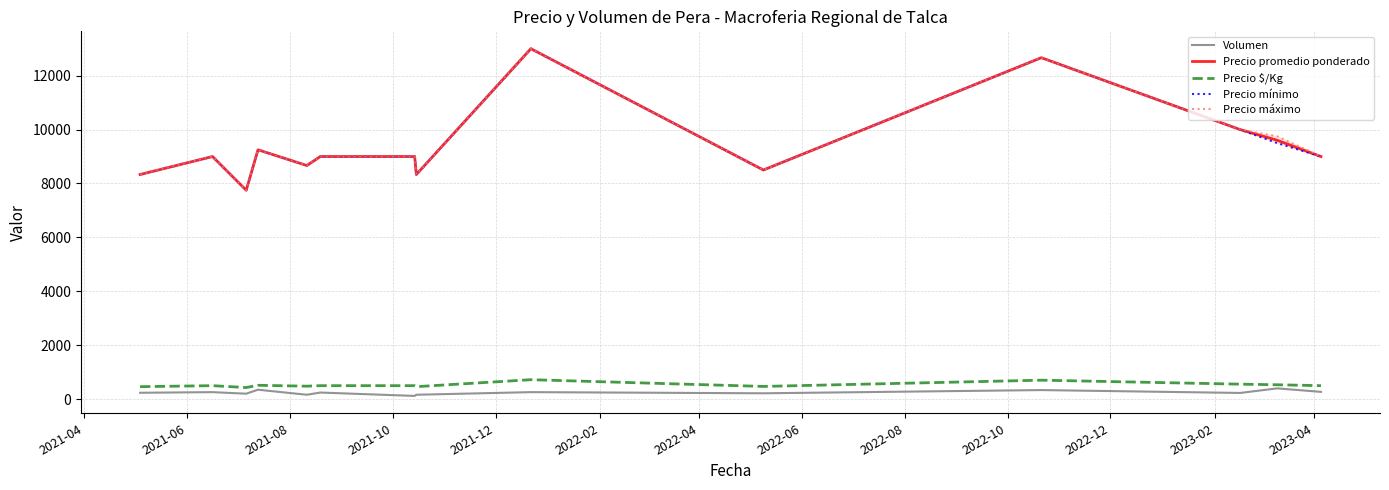

Reading left to right, what are all the values shown in this chart?

Volumen: 236.7	260.0	202.5	350.0	163.3	245.0	120.0	163.3	260.0	217.5	336.7	230.0	400.0	270.0
Precio promedio ponderado: 8333.3	9000.0	7750.0	9250.0	8666.7	9000.0	9000.0	8333.3	13000.0	8500.0	12666.7	10000.0	9604.2	9000.0
Precio $/Kg: 463.0	500.0	430.8	514.0	481.3	500.0	500.0	462.8	722.0	472.0	703.7	556.0	533.8	500.0
Precio mínimo: 8333.3	9000.0	7750.0	9250.0	8666.7	9000.0	9000.0	8333.3	13000.0	8500.0	12666.7	10000.0	9500.0	9000.0
Precio máximo: 8333.3	9000.0	7750.0	9250.0	8666.7	9000.0	9000.0	8333.3	13000.0	8500.0	12666.7	10000.0	9750.0	9000.0